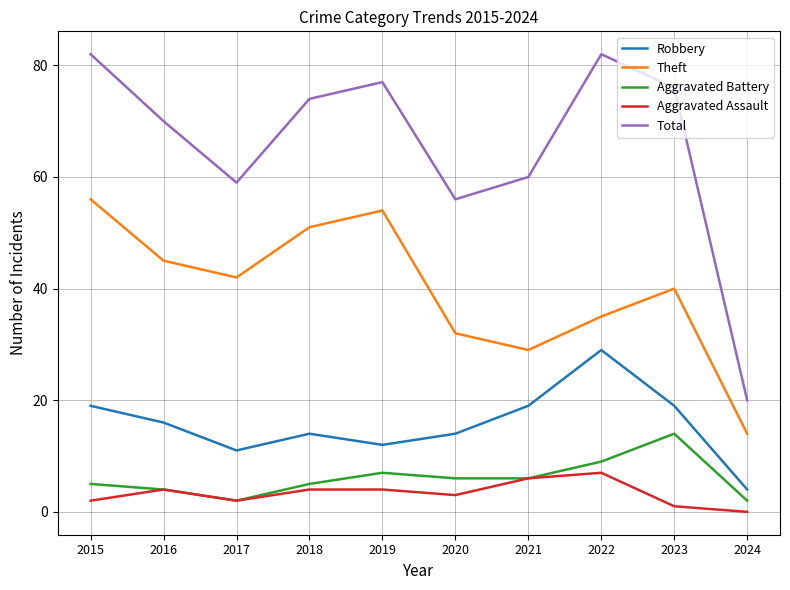

The value of Robbery at 2020 is 14. True or false?

True